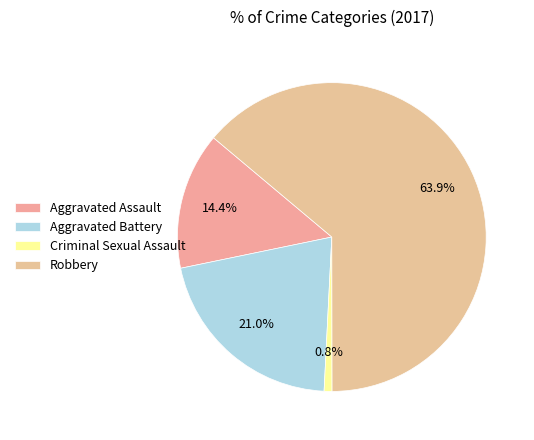

The Robbery slice represents 53% of the pie. True or false?

False